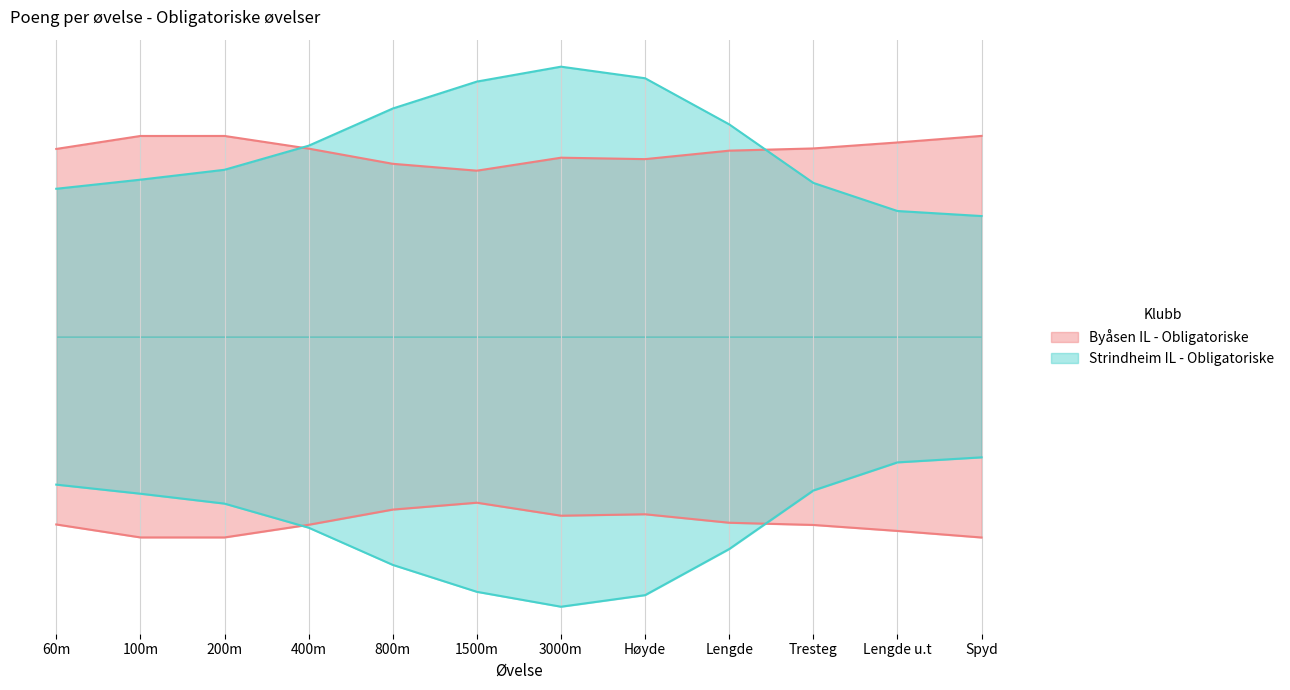

Rank the categories by value from highest to lowest.

3000m, Høyde, 1500m, 800m, Lengde, 400m, 200m, 100m, Tresteg, 60m, Lengde u.t, Spyd